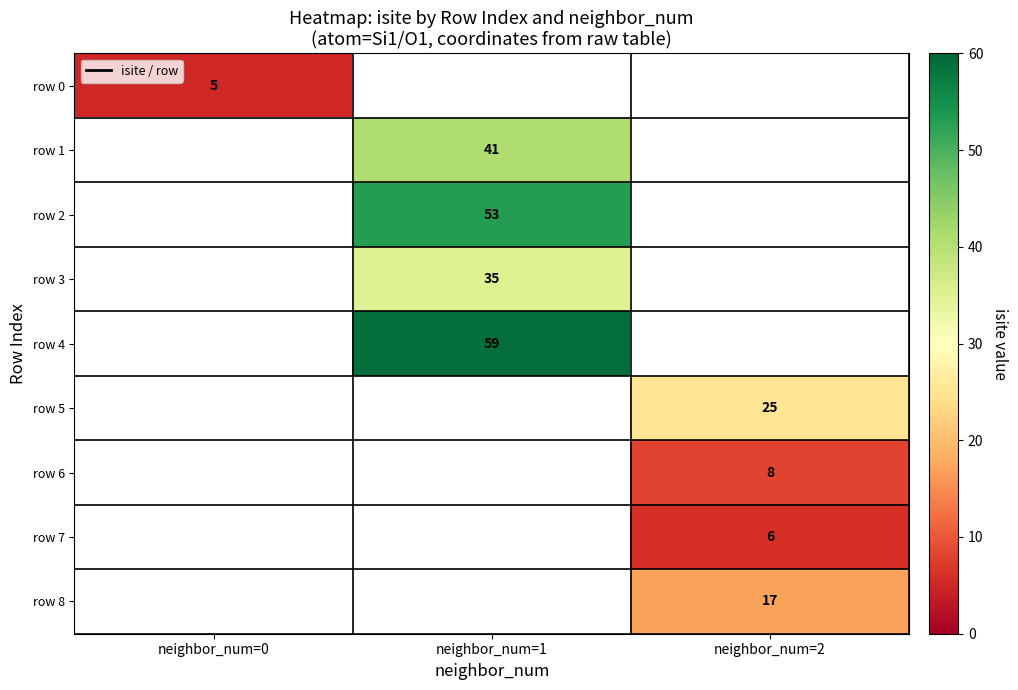

What is the smallest value displayed?

5.0